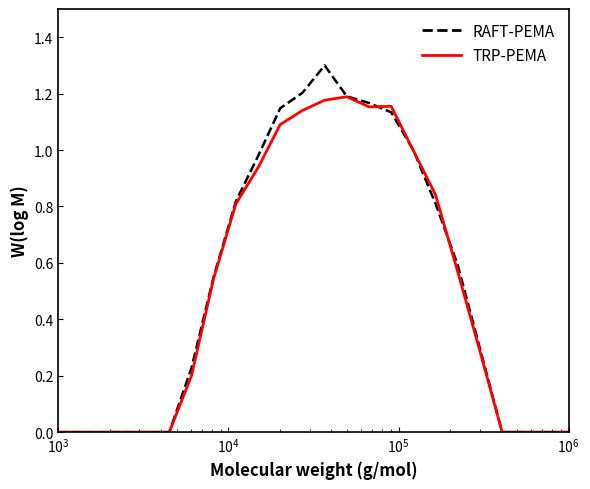

List the series in order of their peak value, highest first.

RAFT-PEMA, TRP-PEMA